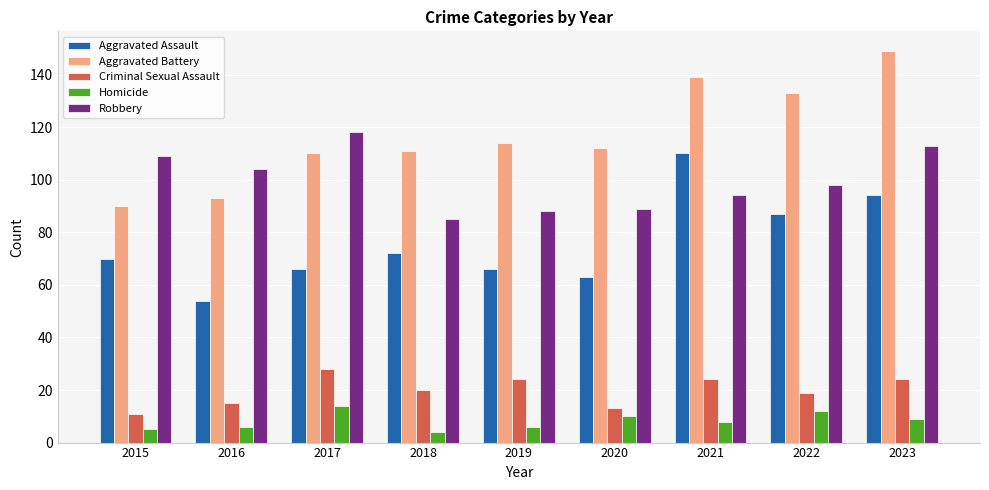

Rank the series at 2019 from lowest to highest value.

Homicide, Criminal Sexual Assault, Aggravated Assault, Robbery, Aggravated Battery